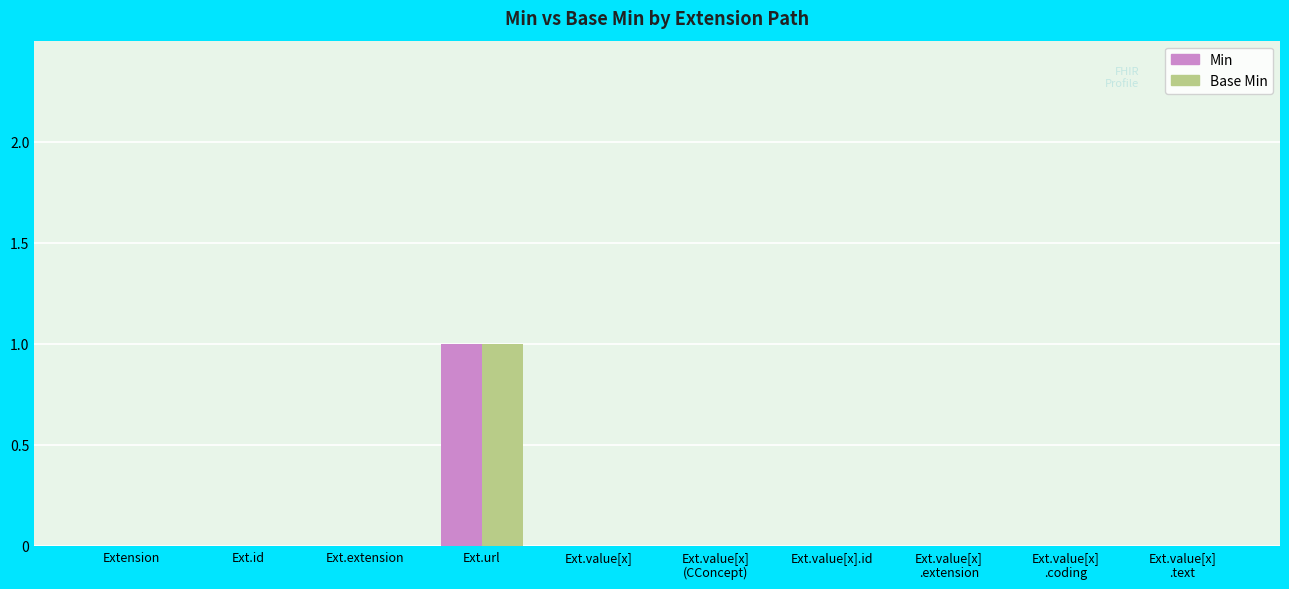

At which label does Base Min reach its peak?

Ext.url